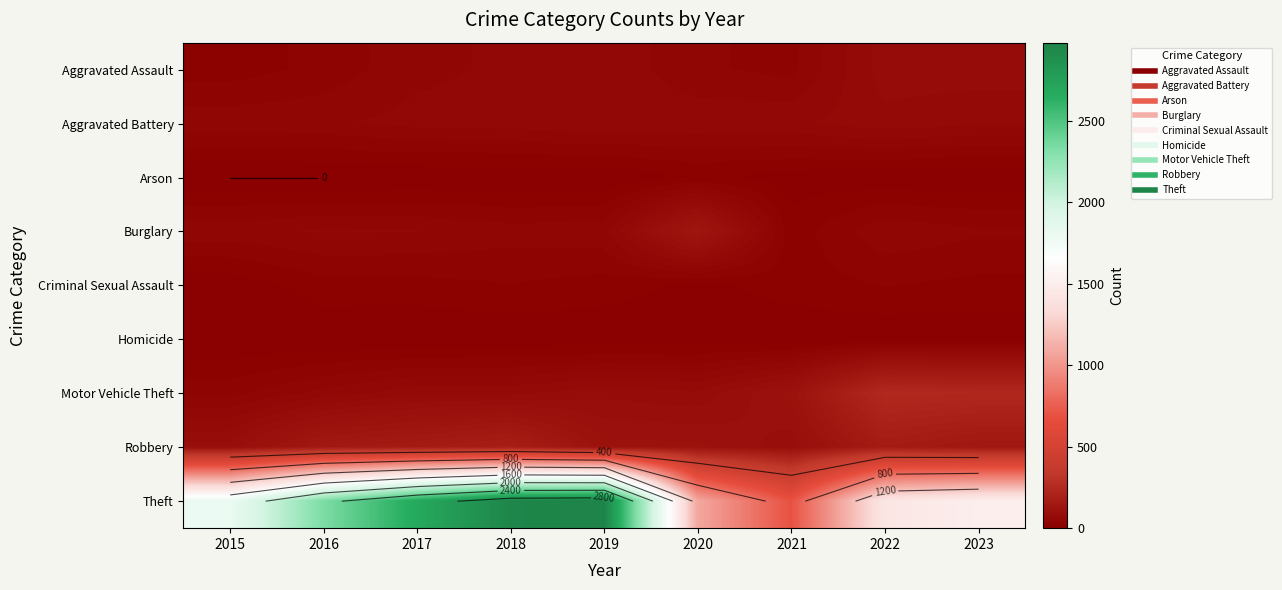

Which series has the largest total across all categories?

Theft